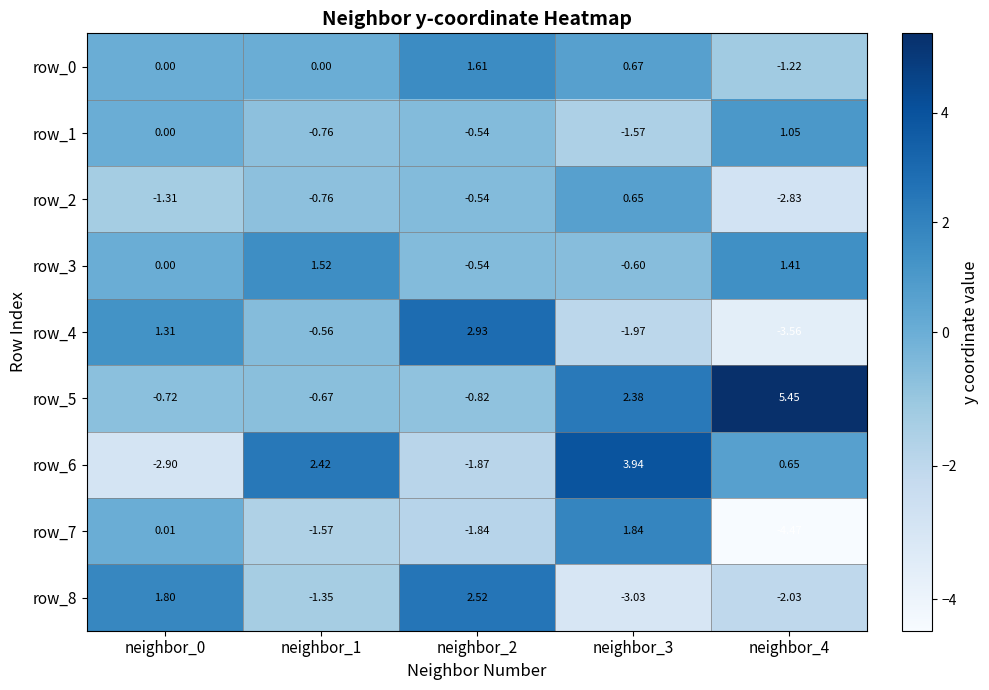

Is the value of row_5 at neighbor_0 greater than the value of row_1 at neighbor_2?

No